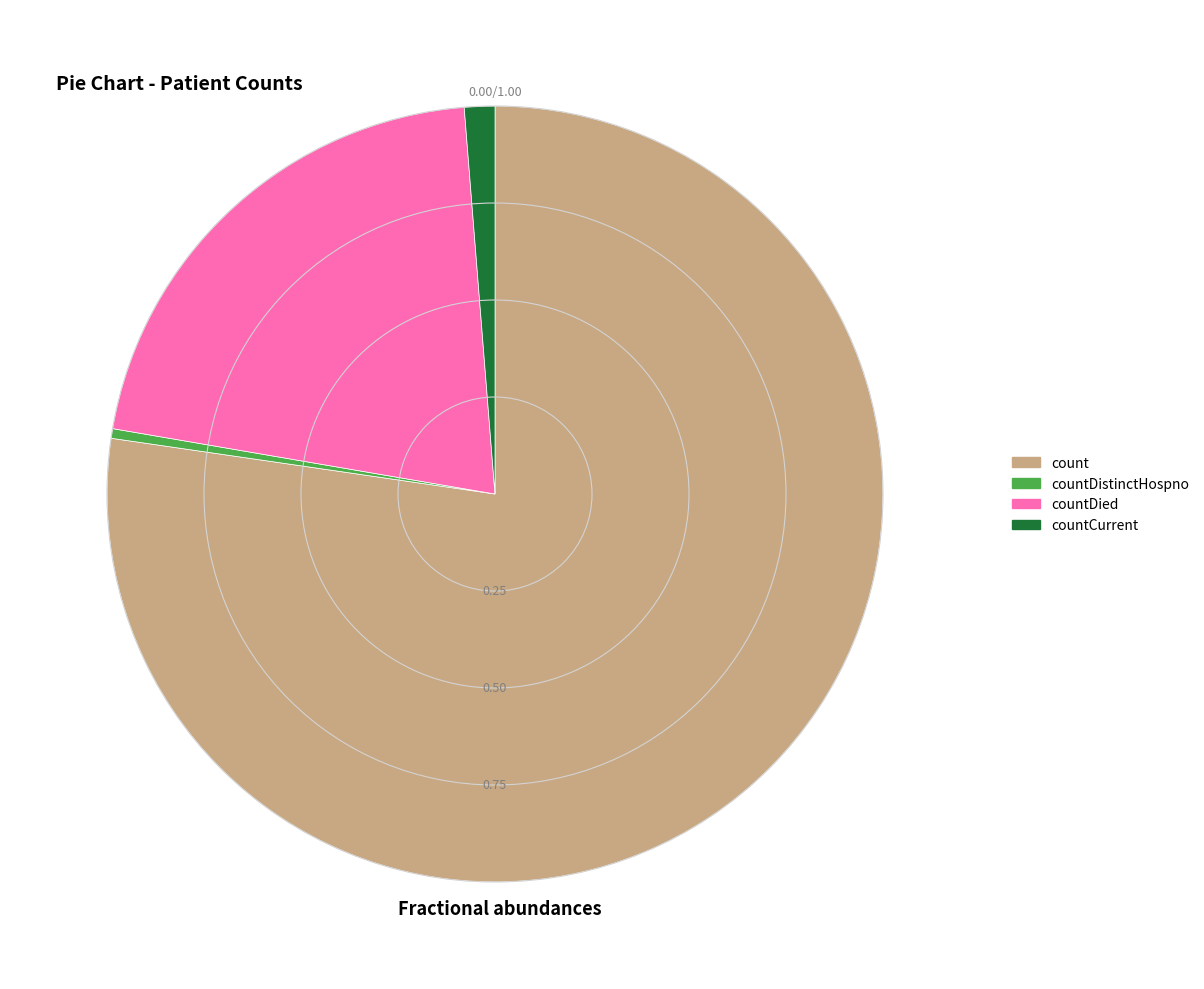

How many slices are in this pie chart?

4